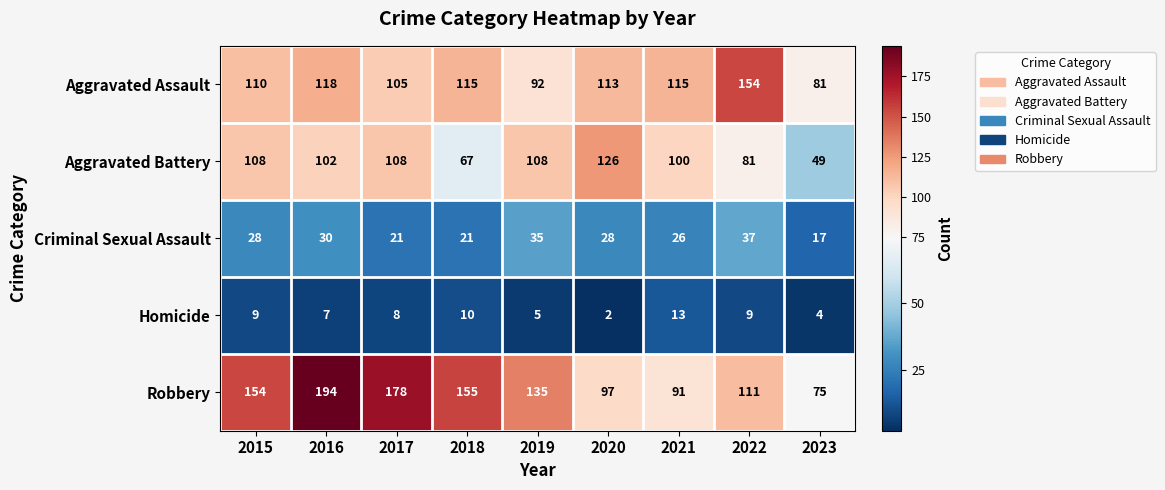

Which category has the highest value across all series?

2016